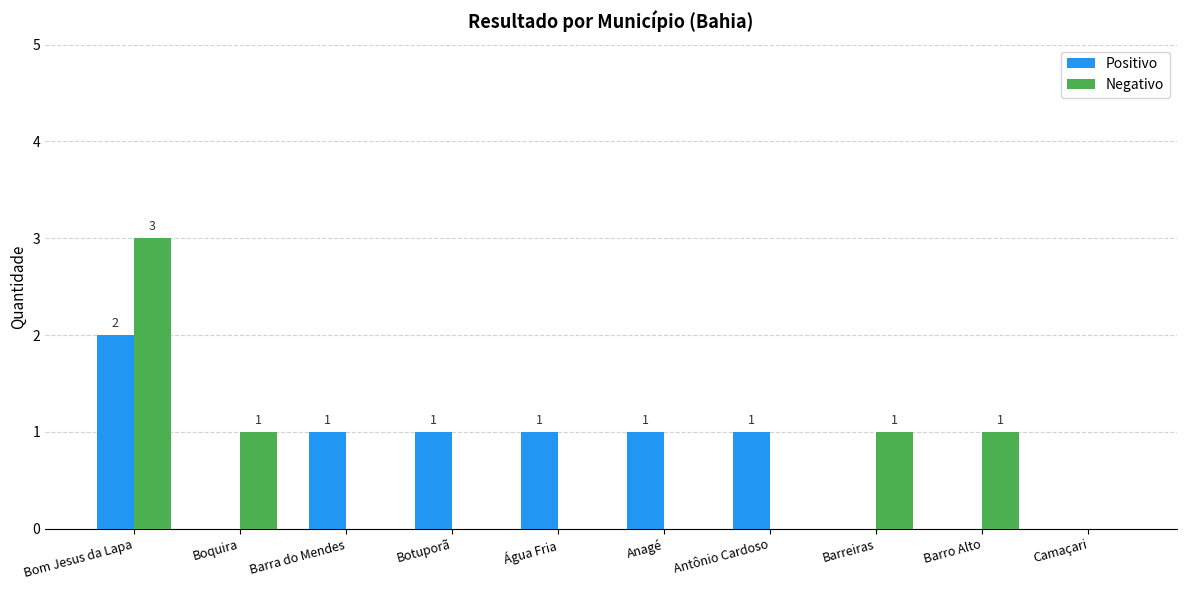

At which label does Negativo reach its peak?

Bom Jesus da Lapa